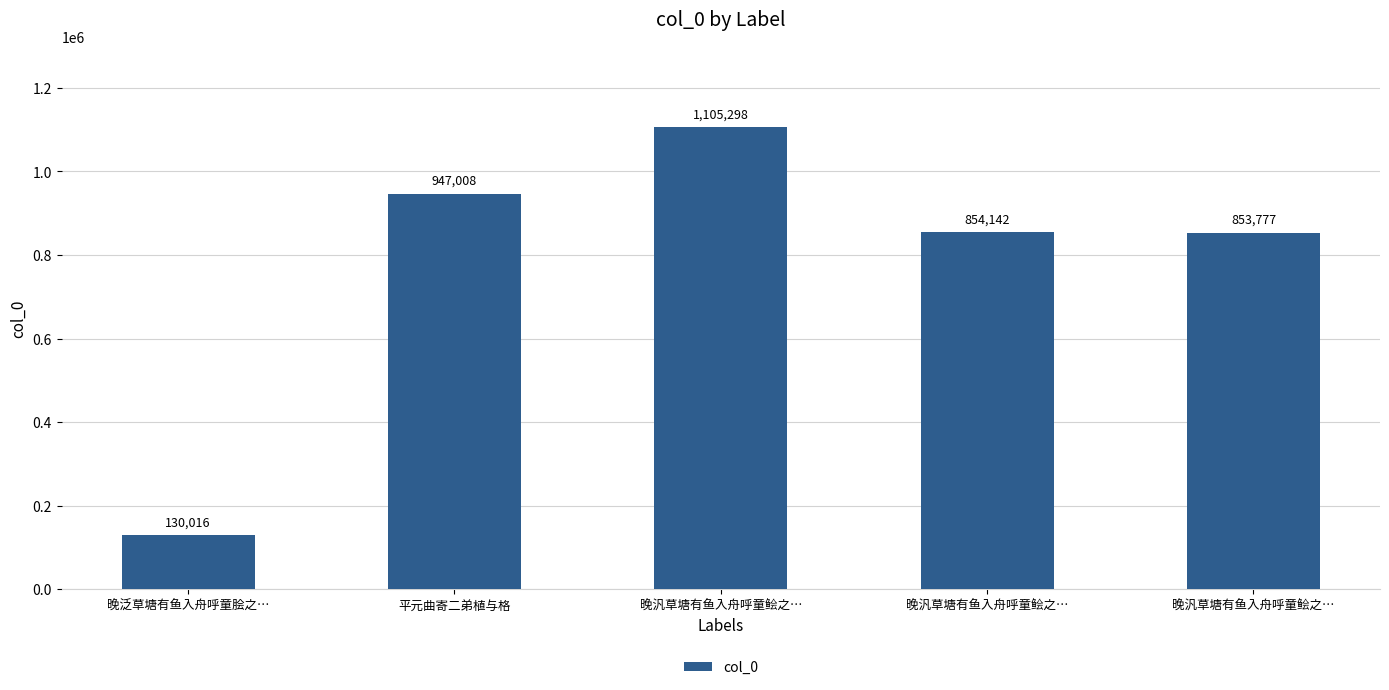

Is it true that the value at 晚汎草塘有鱼入舟呼童鲙之… is 516534?

False